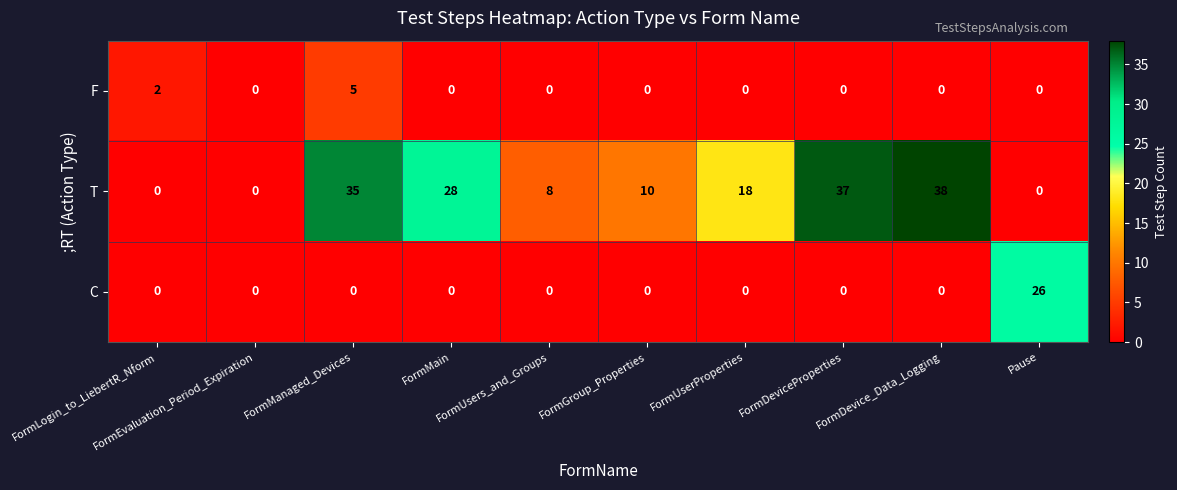

List the series in order of their peak value, lowest first.

F, C, T